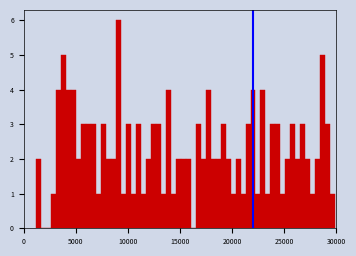

Read against the x-axis, roughly where is the centre of the tallest bar?

9000